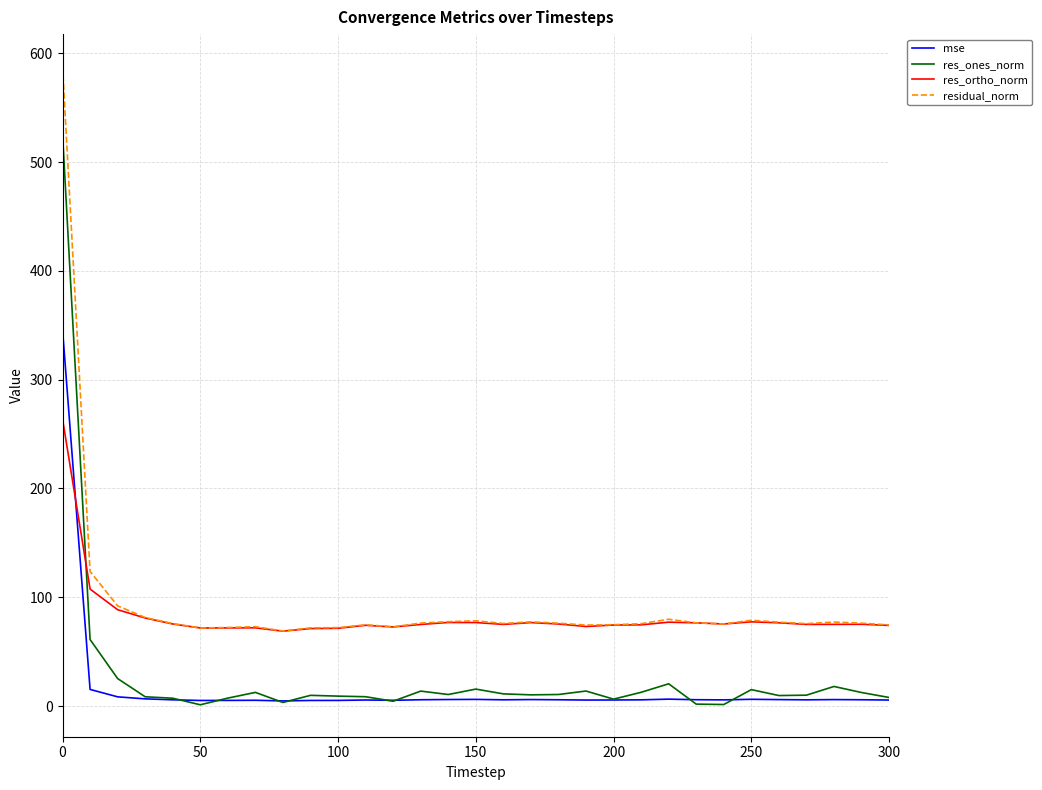

True or false: residual_norm and res_ones_norm intersect in this chart.

False